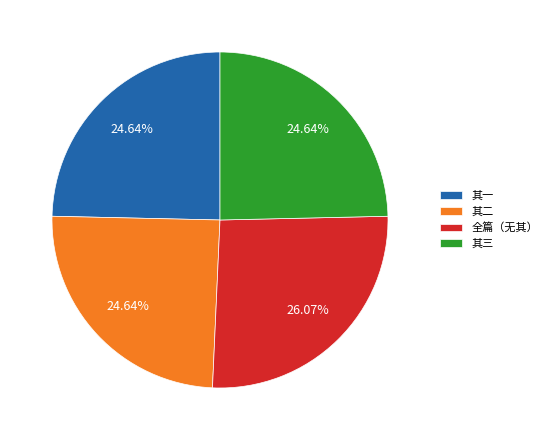

Which slice is the largest?

全篇（无其）